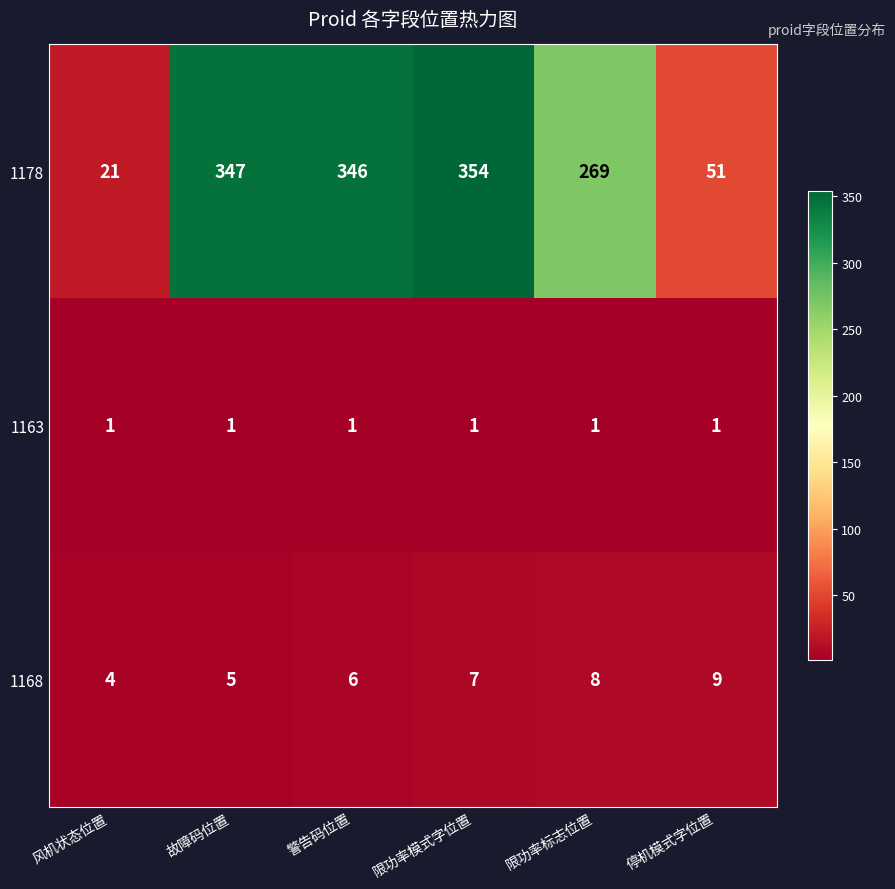

What is the maximum value shown in the chart?

354